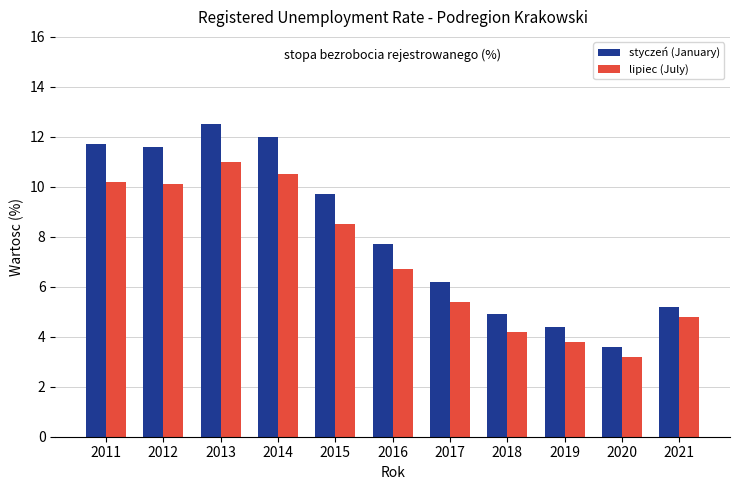

Read the styczeń (January) value at 2012.

11.6